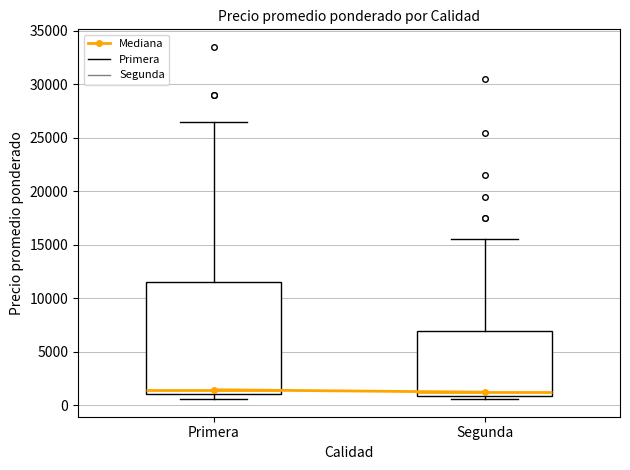

Where is the upper edge of the box for Primera on the y-axis? The values are not printed on the chart, so give them approximately, as read against the axis.

11500